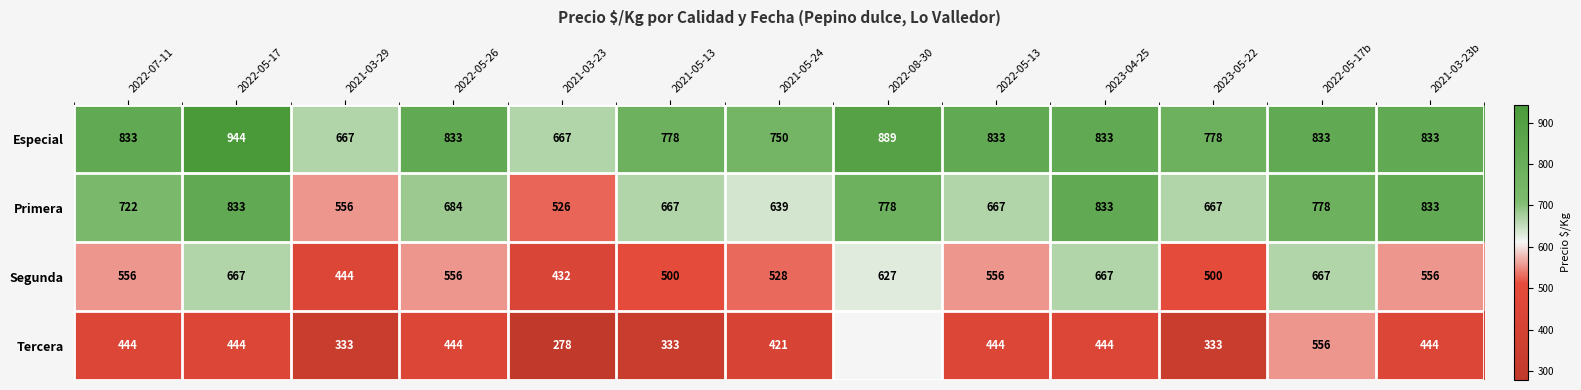

The value of Segunda at 2022-05-26 is 255.7. True or false?

False